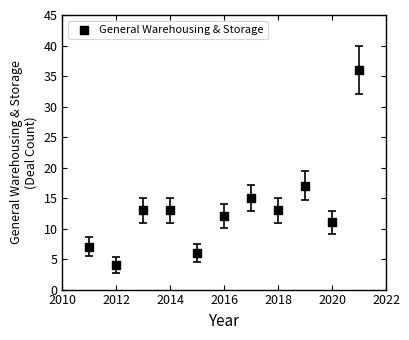

What Y value in the scatter plot is closest to 20?

17